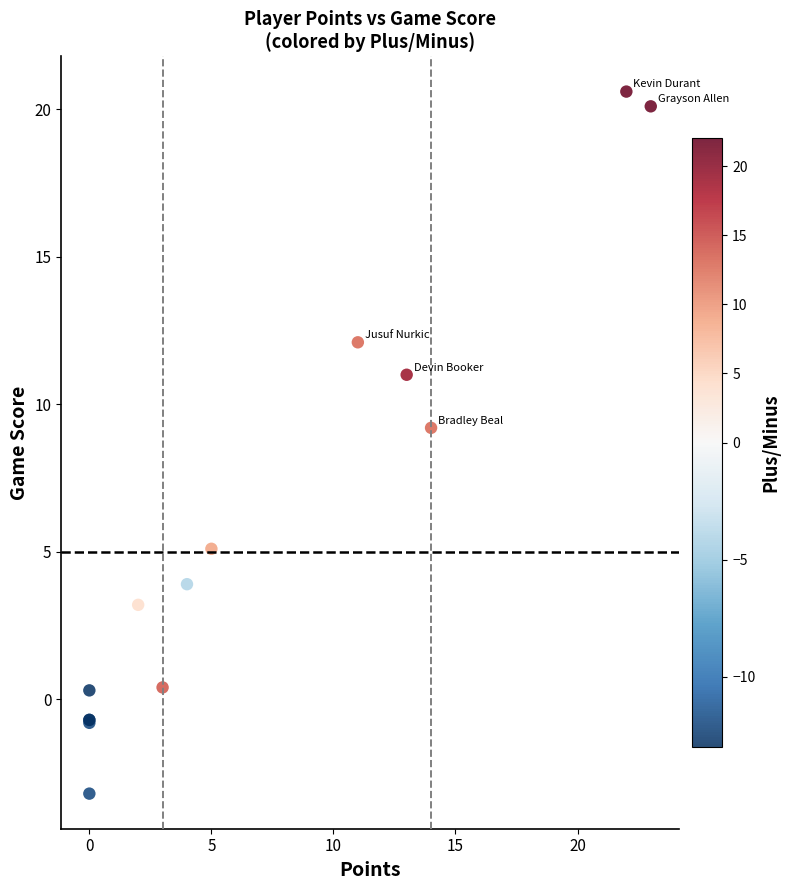

What Y value in the scatter plot is closest to 8?

9.2